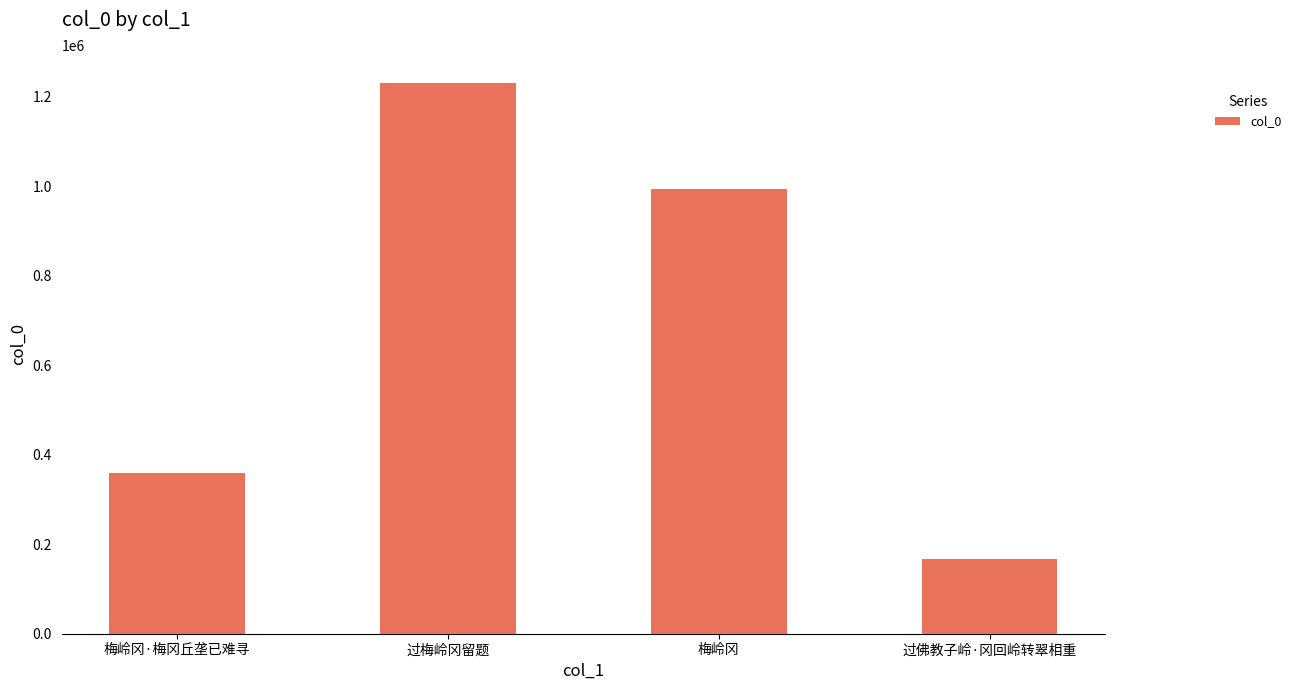

Reading left to right, transcribe all the data shown in this chart.

358971	1232021	995304	166769